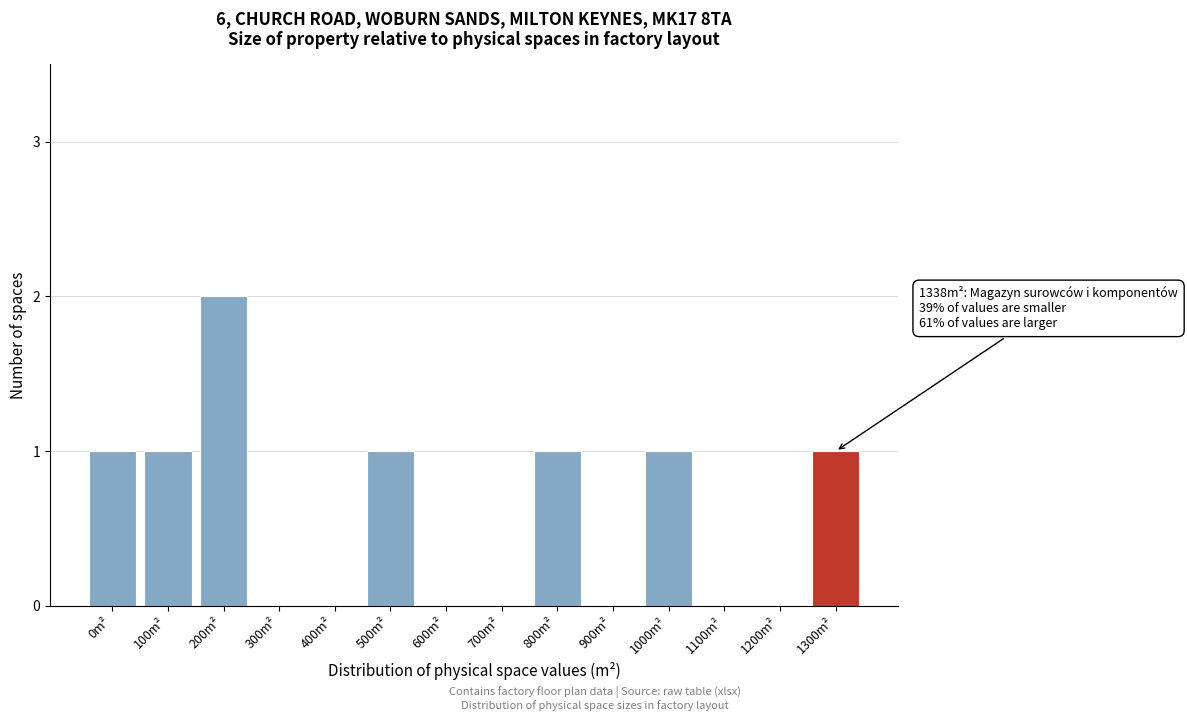

Reading right to left, transcribe all the data shown in this chart.

1300m²=1	1200m²=0	1100m²=0	1000m²=1	900m²=0	800m²=1	700m²=0	600m²=0	500m²=1	400m²=0	300m²=0	200m²=2	100m²=1	0m²=1